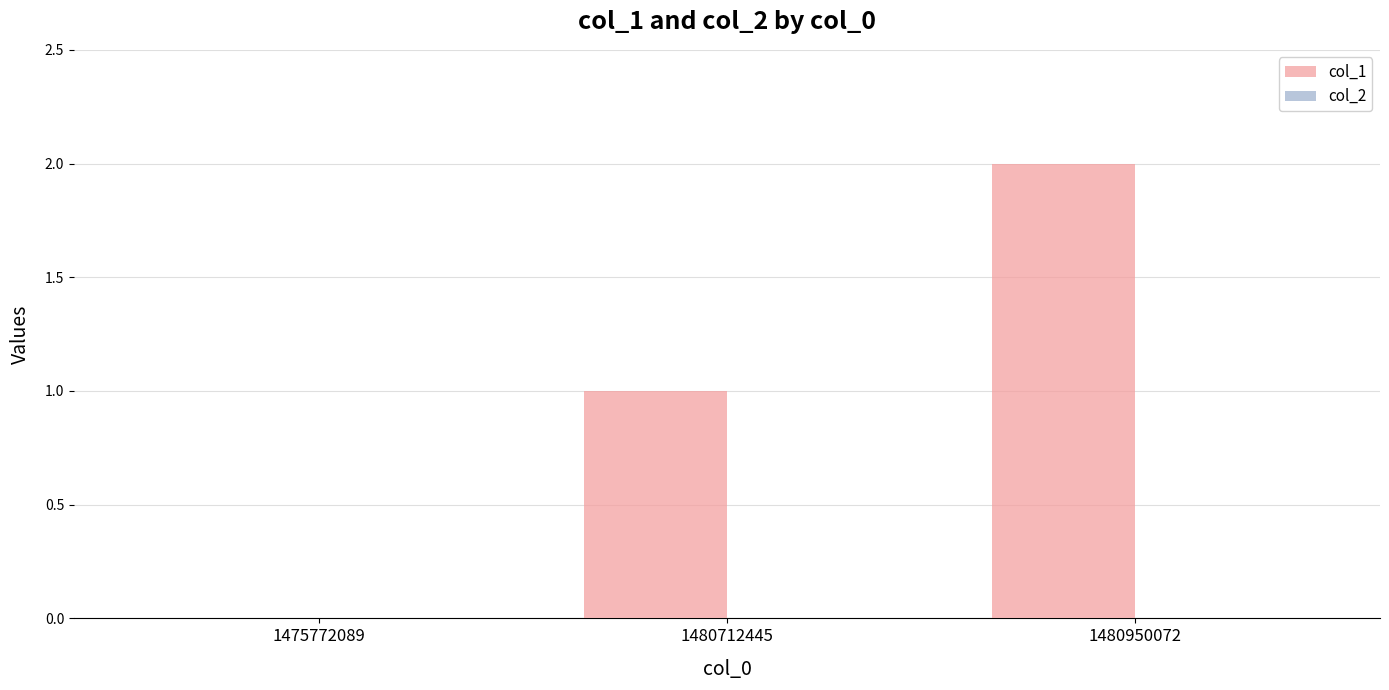

What is the sum of the values at 1480712445 and 1480950072?

3